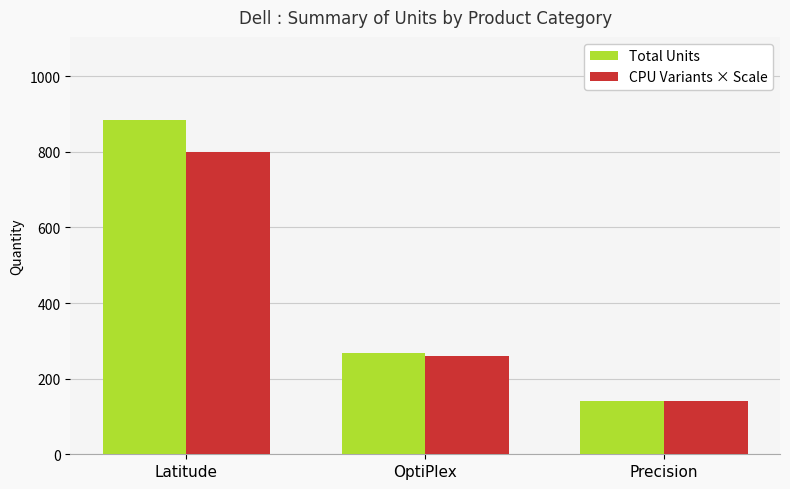

Which series has the largest total across all categories?

Total Units